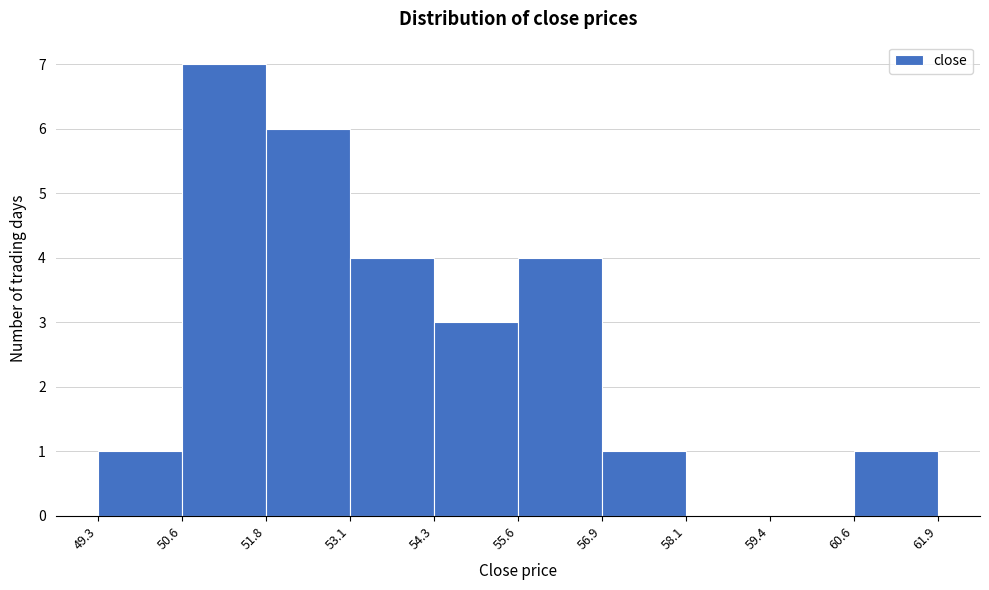

Reading left to right, transcribe this chart: for each bar, give the range it covers on the x-axis and its height. The values are not printed on the chart, so give them approximately, as read against the axis.

49.3 to 50.6: 1
50.6 to 51.8: 7
51.8 to 53.1: 6
53.1 to 54.3: 4
54.3 to 55.6: 3
55.6 to 56.9: 4
56.9 to 58.1: 1
58.1 to 59.4: 0
59.4 to 60.6: 0
60.6 to 61.9: 1